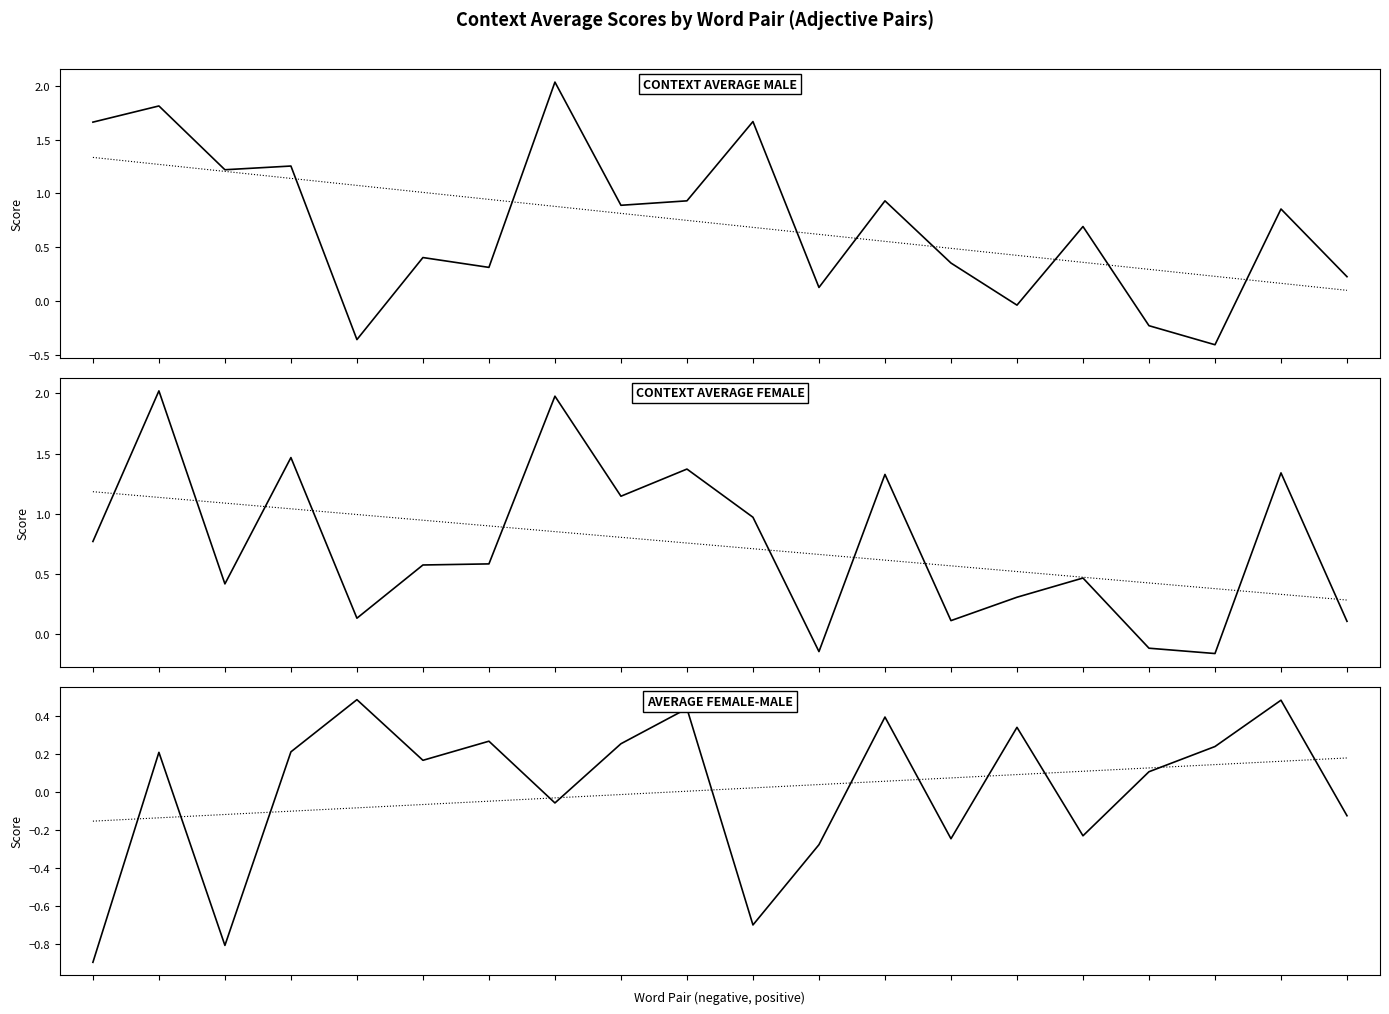

At which category is the sum across all series the highest?

1